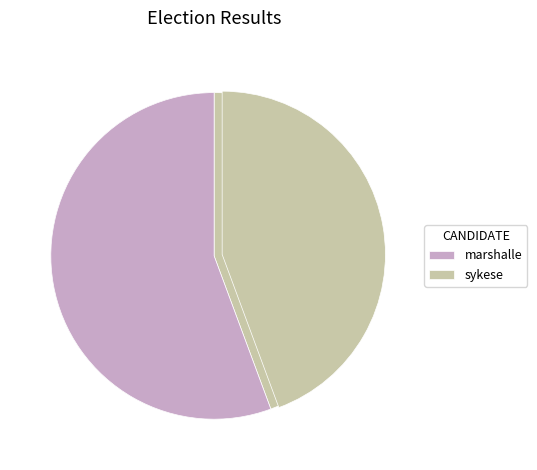

To the nearest percent, what is the difference between the marshalle and sykese slice percentages?

11%